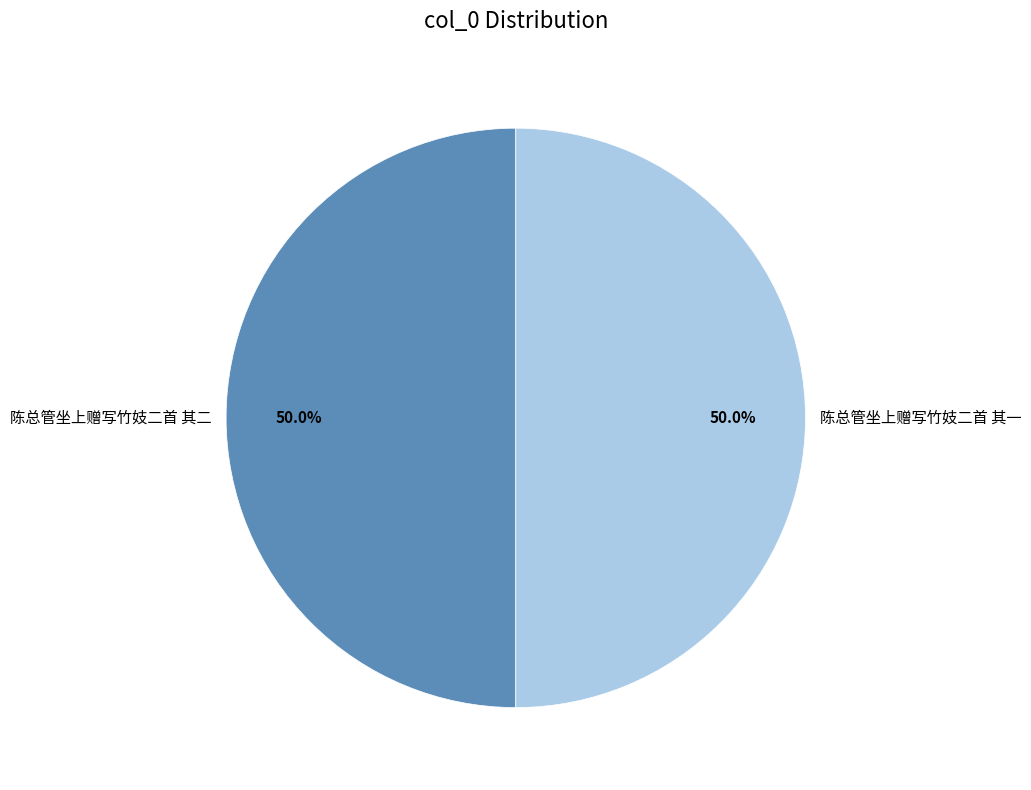

What is the ratio of the value at 陈总管坐上赠写竹妓二首 其二 to the value at 陈总管坐上赠写竹妓二首 其一?

1.0